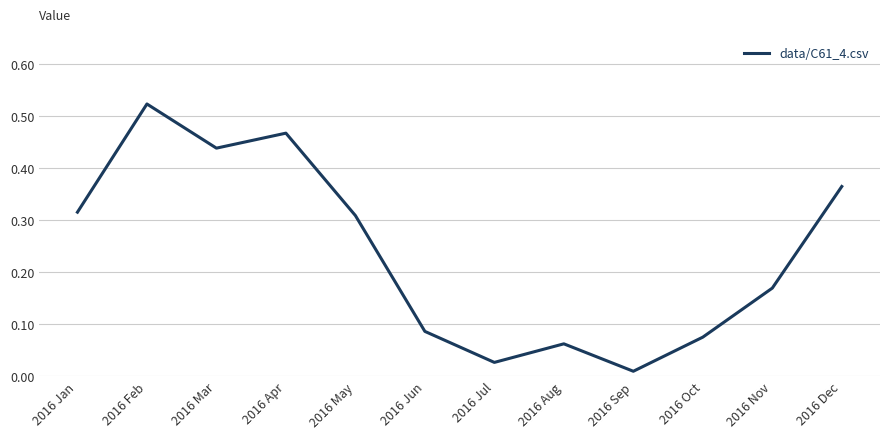

True or false: there are more than 0 points higher than both neighbors.

True